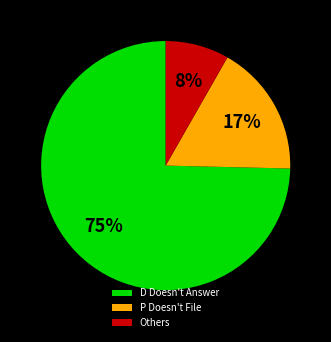

Is the sum of D Doesn't Answer and P Doesn't File greater than half?

Yes